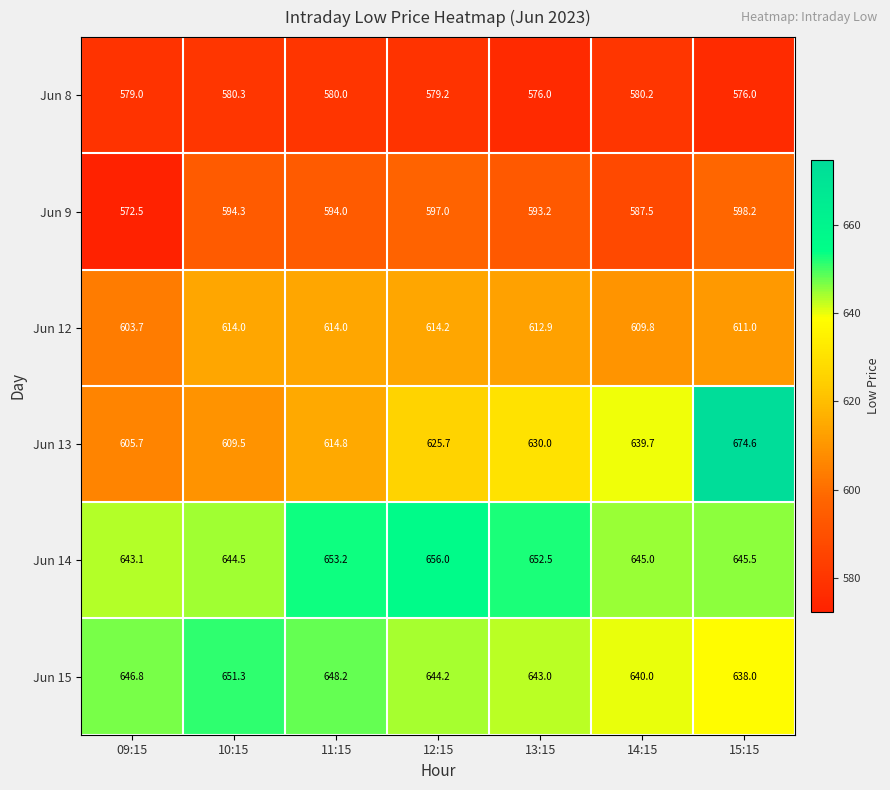

At how many categories does at least one series exceed 660?

1